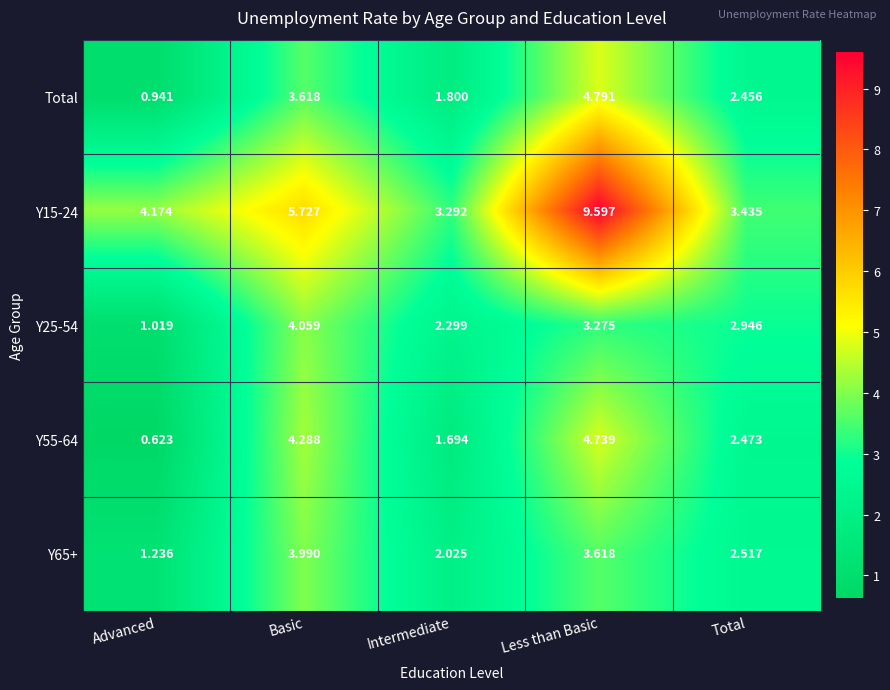

Count the number of data series in this chart.

5